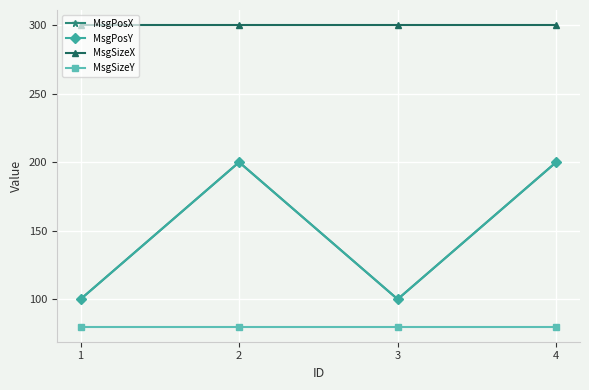

In MsgPosX, how many points are higher than both neighbors (excluding endpoints)?

1